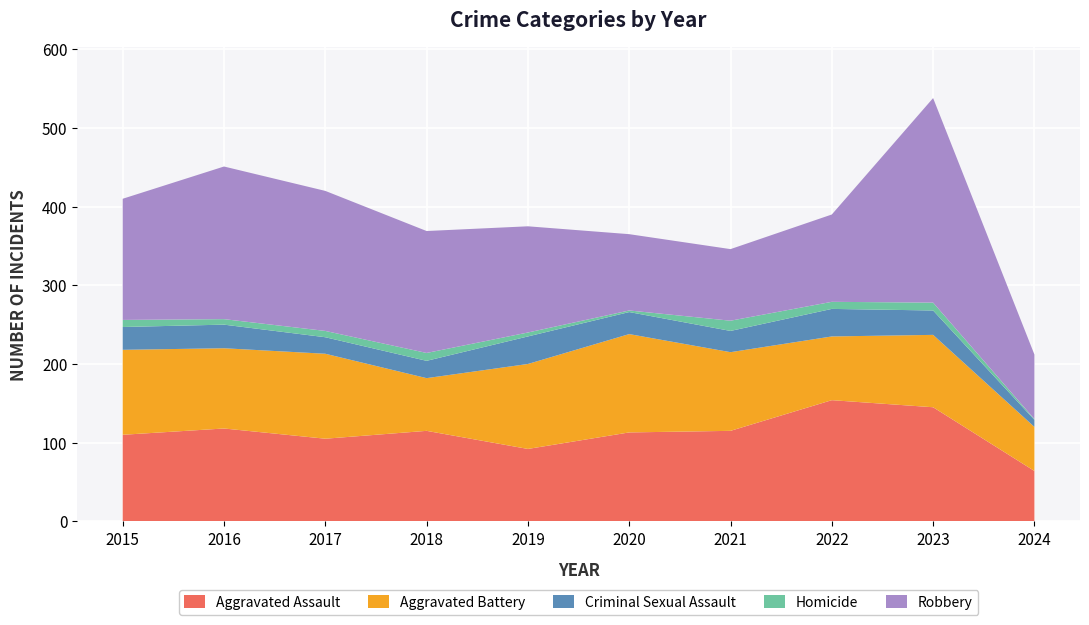

Reading left to right, what are all the values shown in this chart?

Aggravated Assault: 2015=110	2016=118	2017=105	2018=115	2019=92	2020=113	2021=115	2022=154	2023=145	2024=64
Aggravated Battery: 2015=108	2016=102	2017=108	2018=67	2019=108	2020=125	2021=100	2022=81	2023=92	2024=56
Criminal Sexual Assault: 2015=29	2016=30	2017=21	2018=22	2019=35	2020=28	2021=27	2022=35	2023=31	2024=9
Homicide: 2015=9	2016=7	2017=8	2018=10	2019=5	2020=2	2021=13	2022=9	2023=10	2024=1
Robbery: 2015=154	2016=194	2017=178	2018=155	2019=135	2020=97	2021=91	2022=111	2023=260	2024=82